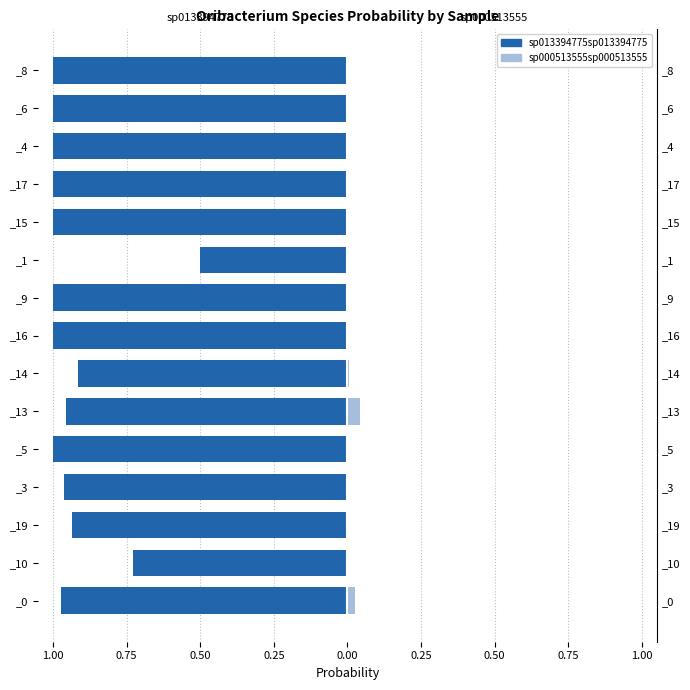

Reading left to right, list all the values displayed in this chart.

s__Oribacterium sp013394775: -1.0	-0.7	-0.9	-1.0	-1.0	-1.0	-0.9	-1.0	-1.0	-0.5	-1.0	-1.0	-1.0	-1.0	-1.0
s__Oribacterium sp000513555: 0.0	0.0	0.0	0.0	0.0	0.0	0.0	0.0	0.0	0.0	0.0	0.0	0.0	0.0	0.0